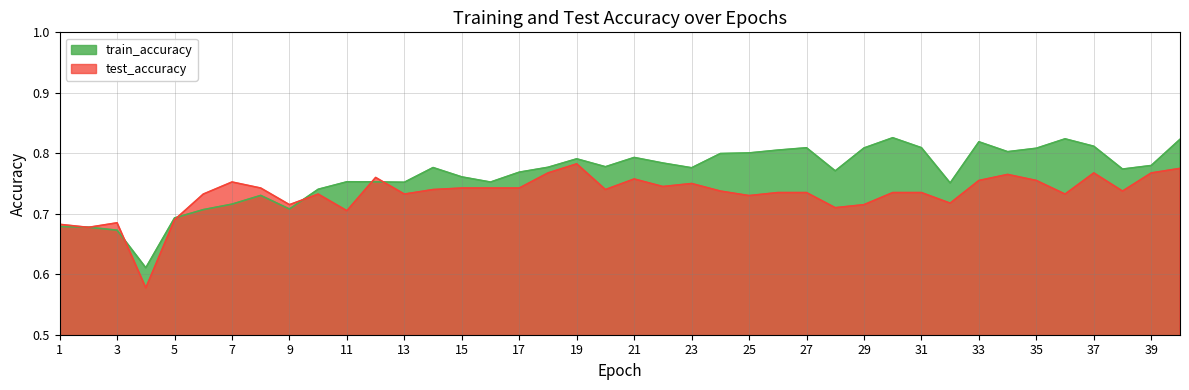

What is the value of the test_accuracy point at the 1st from the left?

0.7